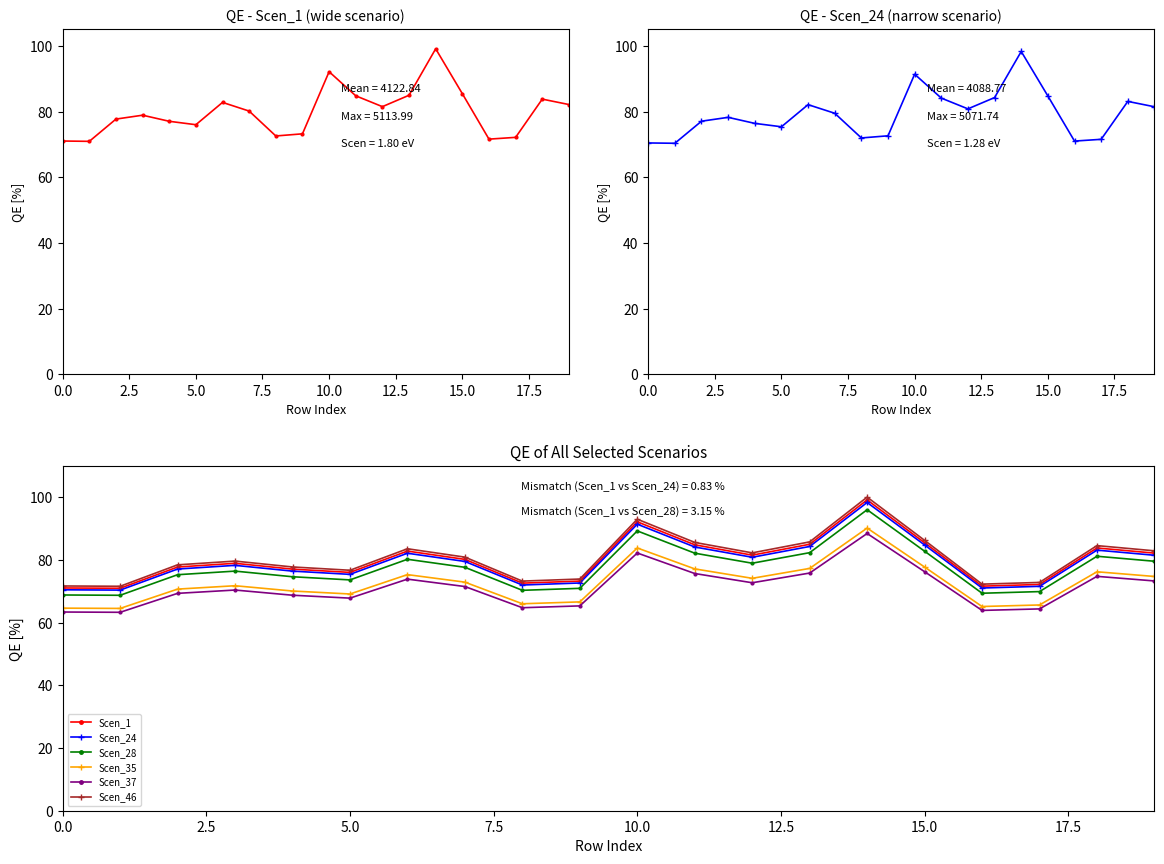

True or false: Scen_28 and Scen_37 intersect in this chart.

False